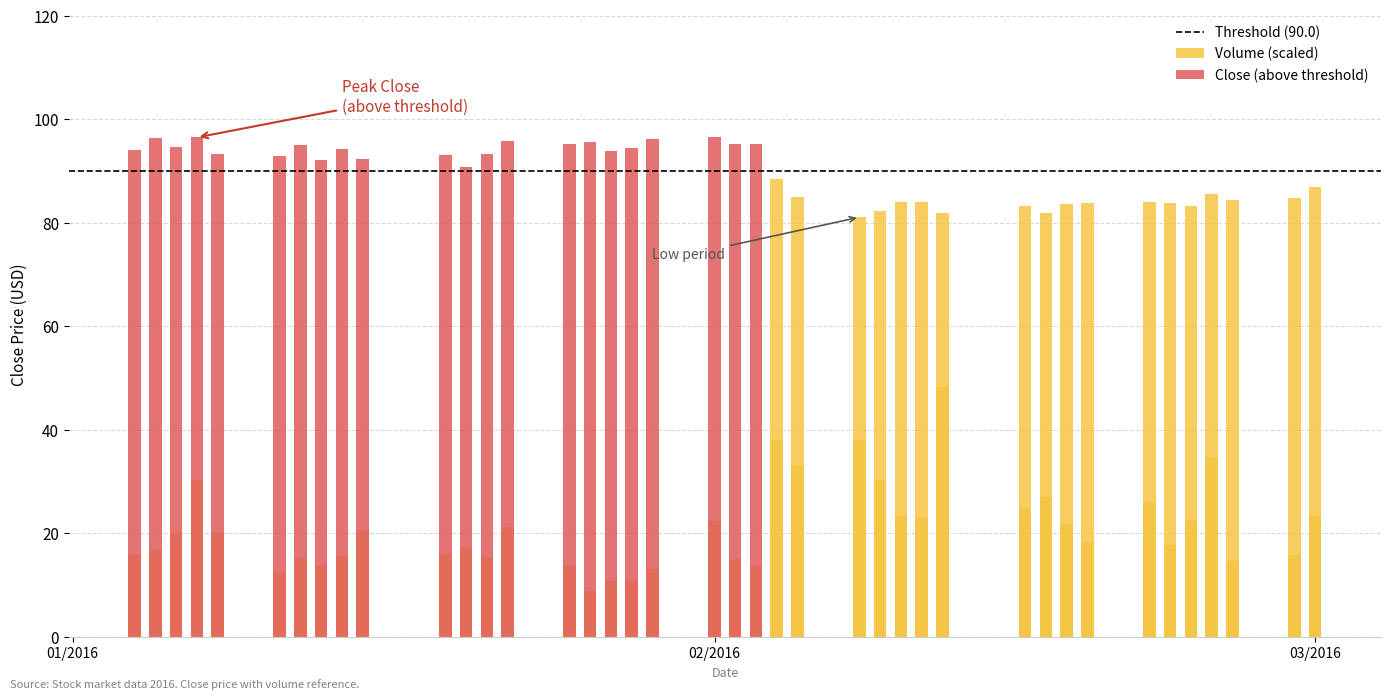

What is the average value?

21.0